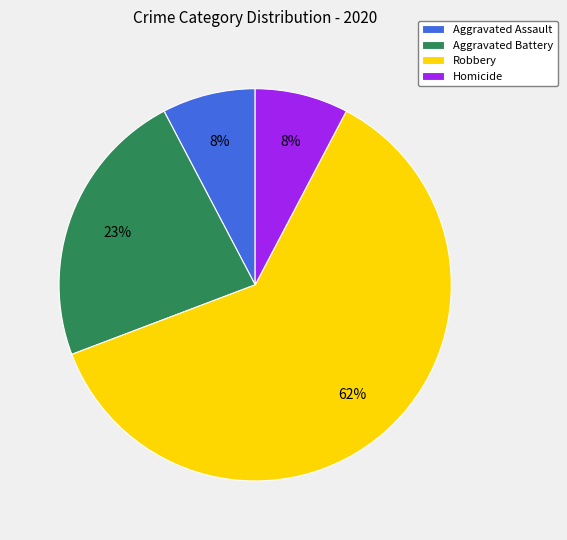

Do Aggravated Battery and Aggravated Assault together represent more than half of the pie?

No